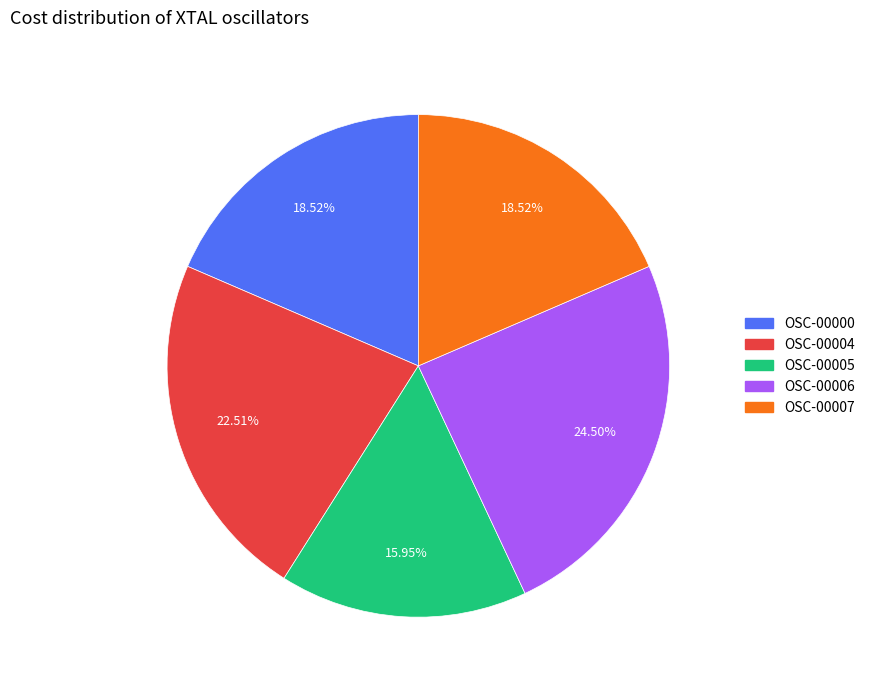

To the nearest percent, what portion does OSC-00005 represent?

16%